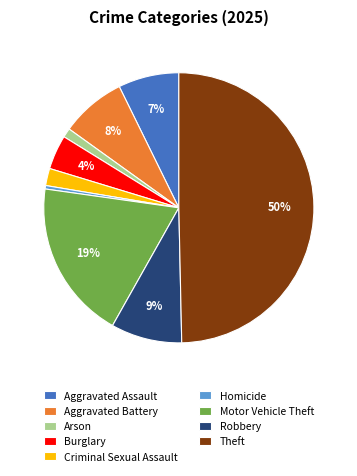

How many slices are in this pie chart?

9